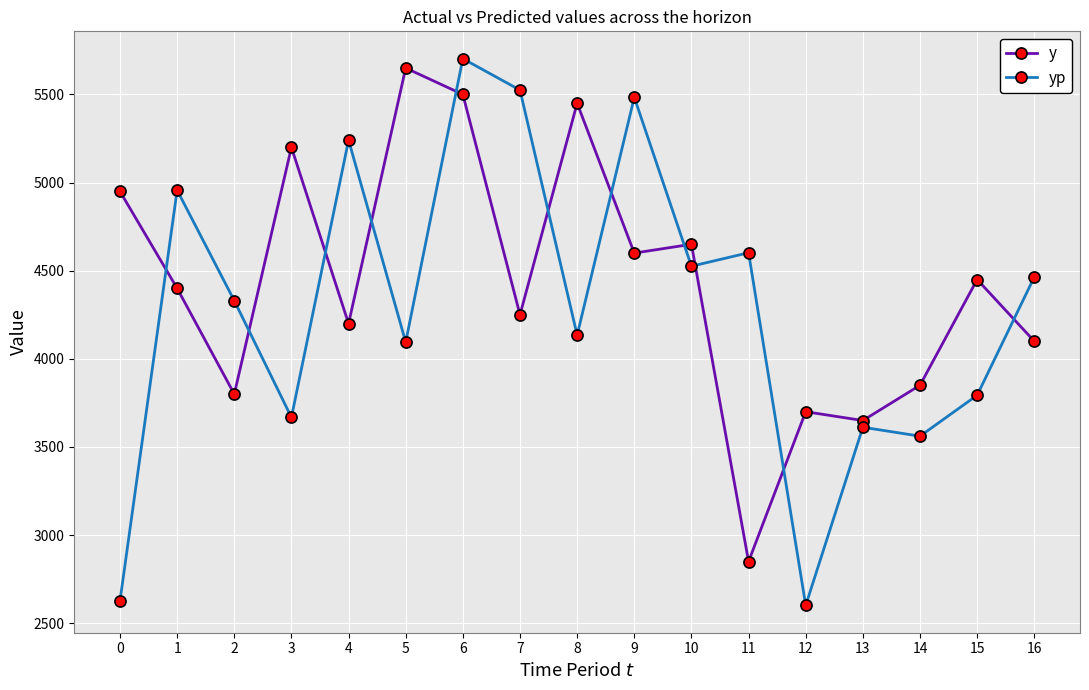

What value does the yp series have at 3?

3667.8